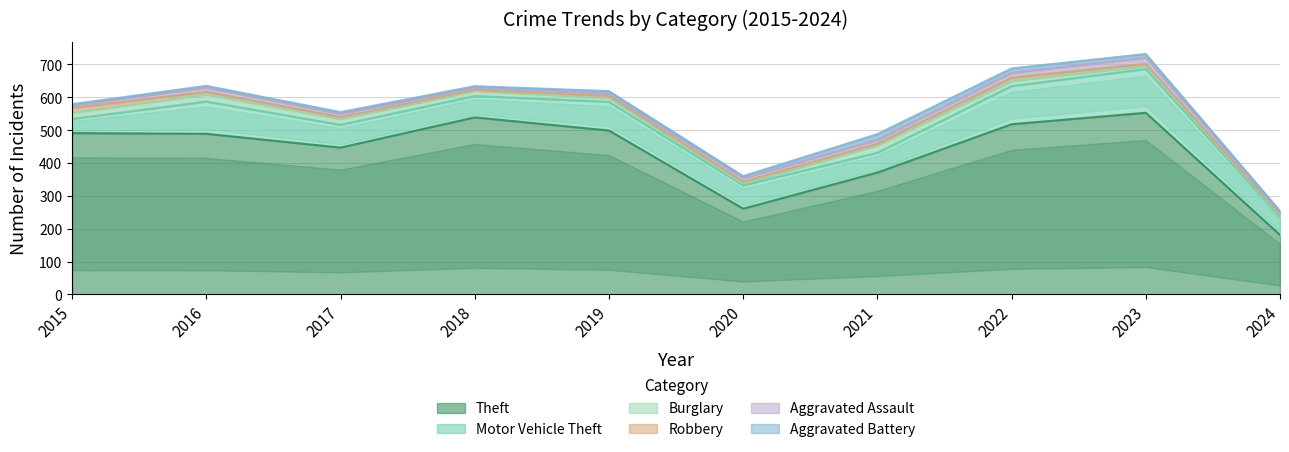

What are all the series names shown in the legend?

Theft, Motor Vehicle Theft, Burglary, Robbery, Aggravated Assault, Aggravated Battery